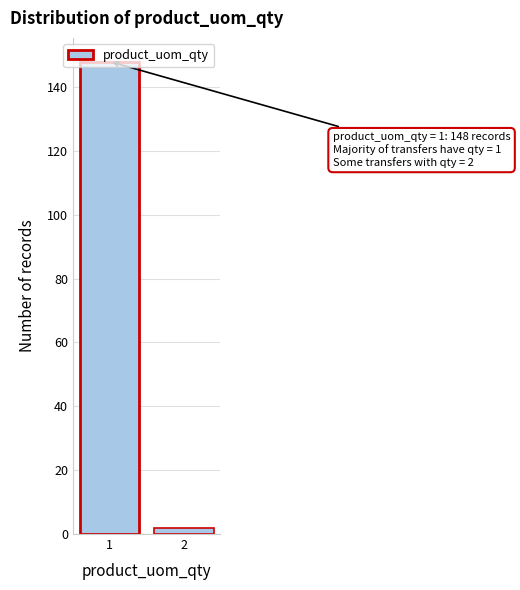

What is the maximum value shown in the chart?

148